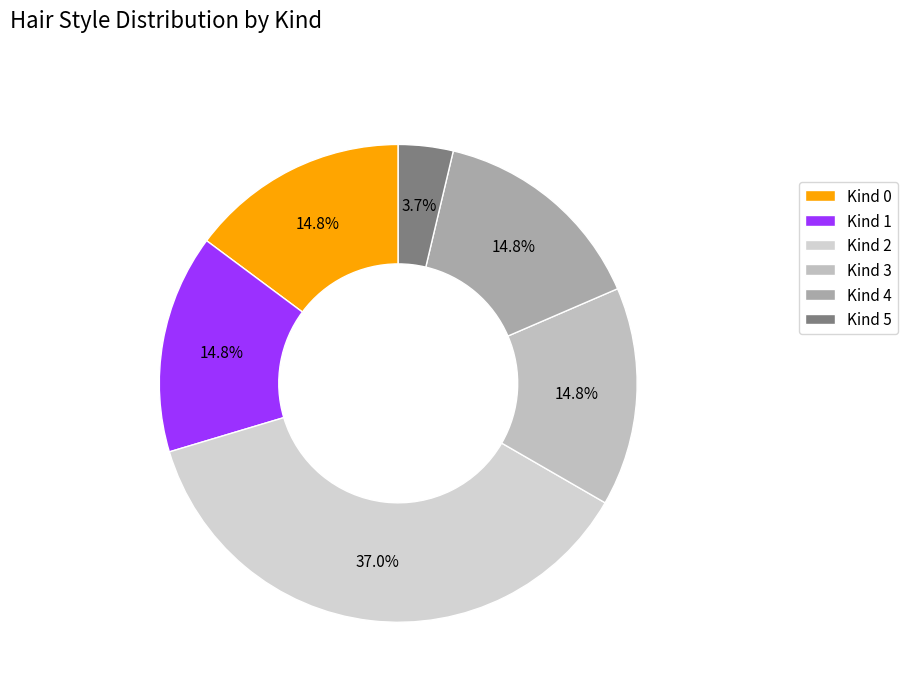

What portion of the pie excludes Kind 0?

85.2%